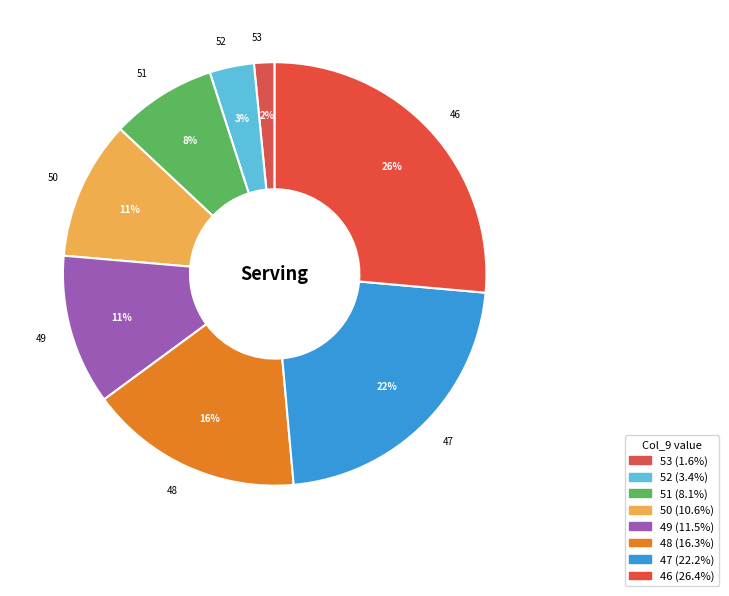

Count the number of slices in the pie.

8